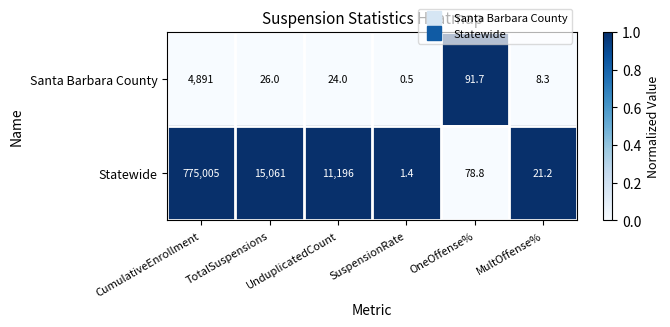

Which series has the largest total across all categories?

Statewide